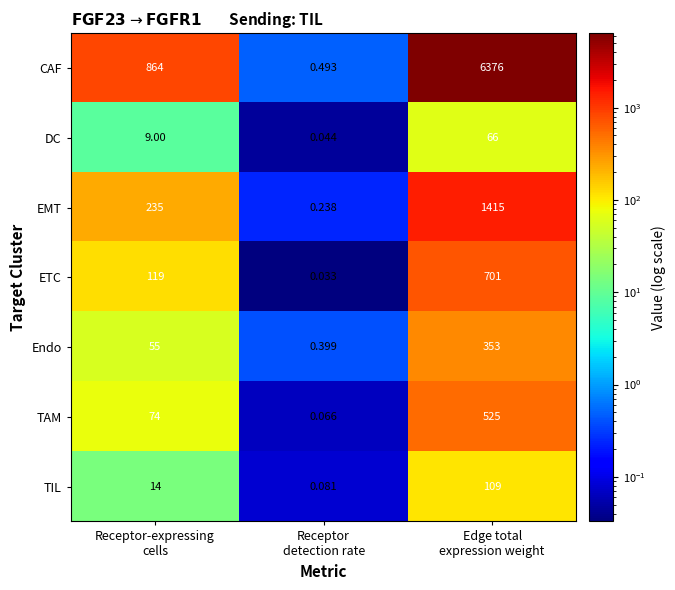

At which category is the sum across all series the highest?

Edge total
expression weight